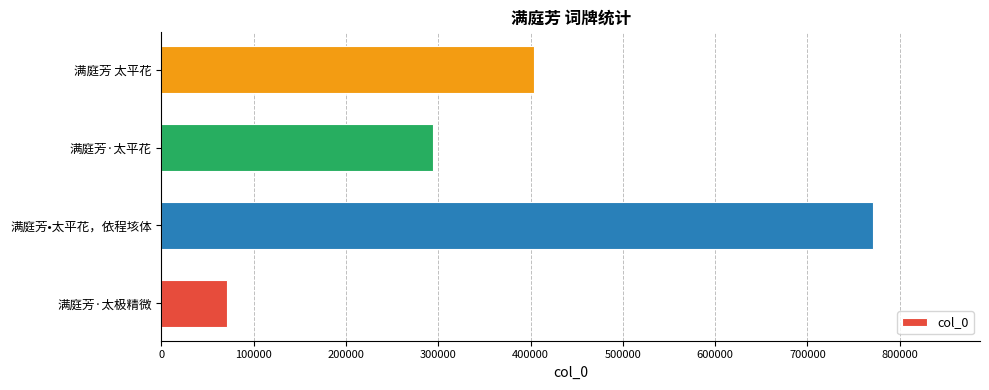

Which has a higher value, 满庭芳·太极精微 or 满庭芳·太平花?

满庭芳·太平花